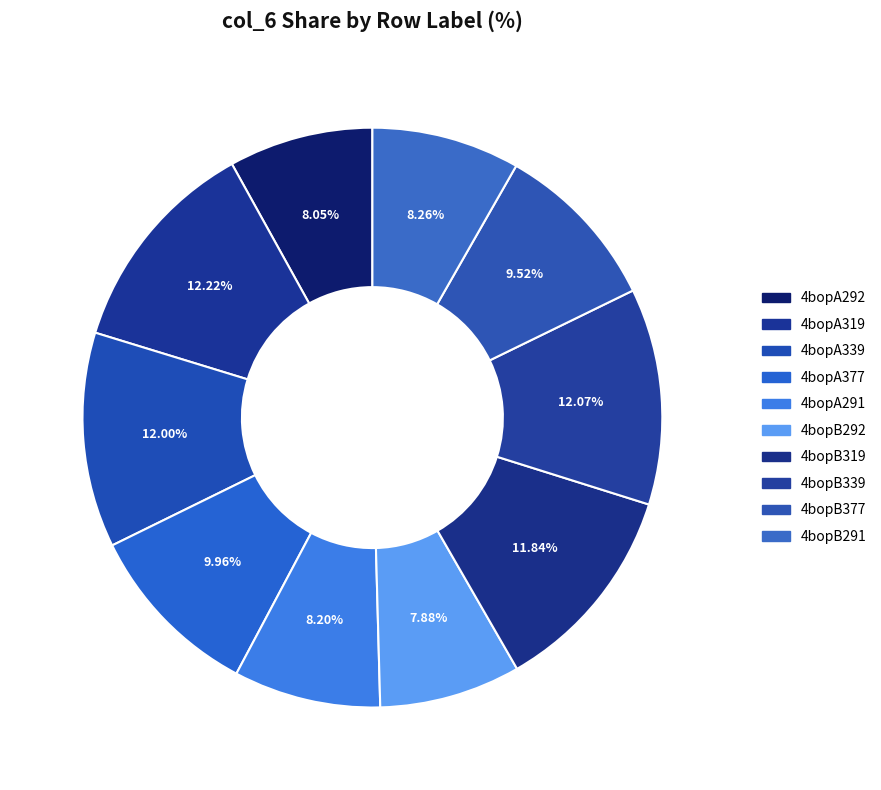

How many slices are in this pie chart?

10